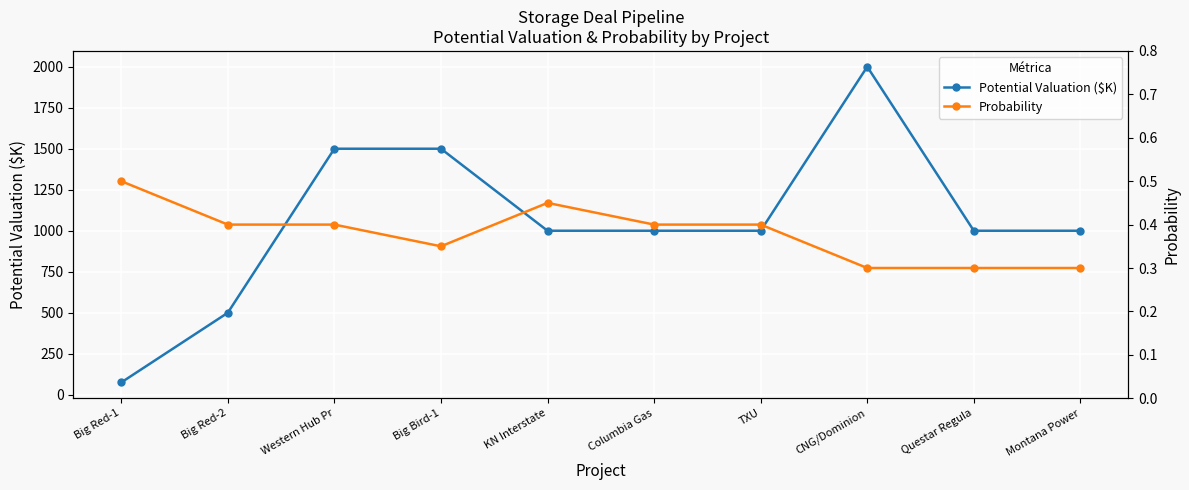

Does the chart display data point markers on the line(s)?

Yes